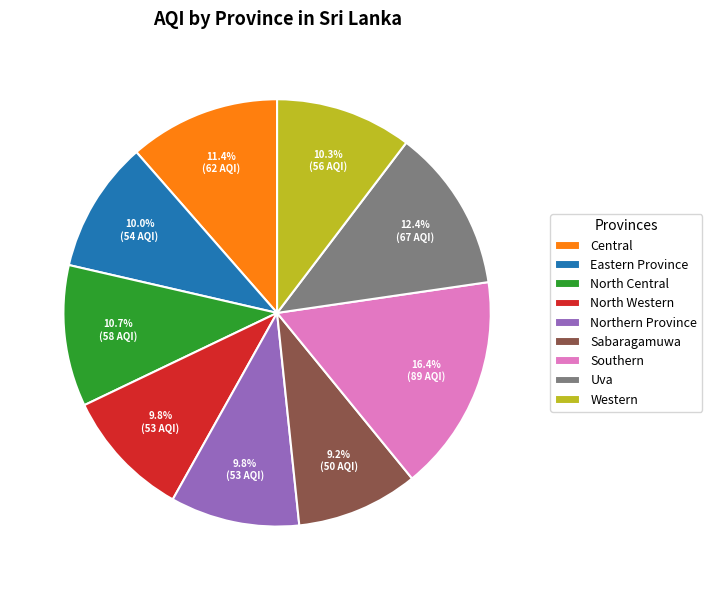

Which has a higher value, North Western or Western?

Western